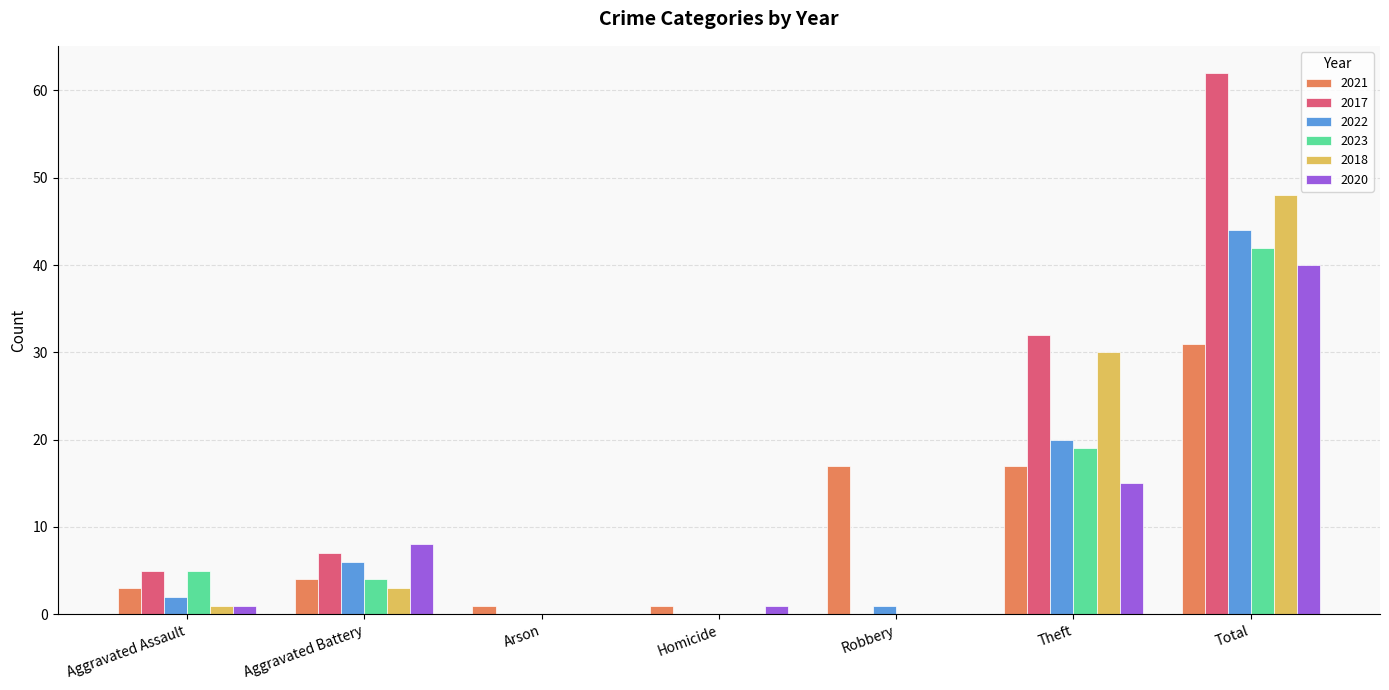

How many series are shown in this chart?

6